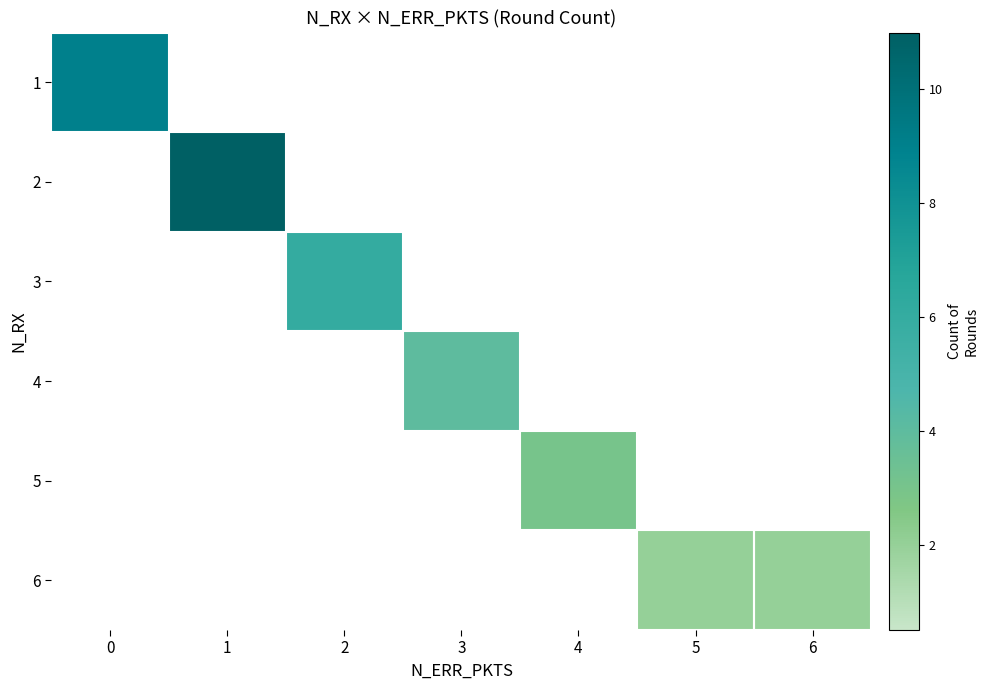

Is the value of 1 at 2 greater than the value of 5 at 1?

No